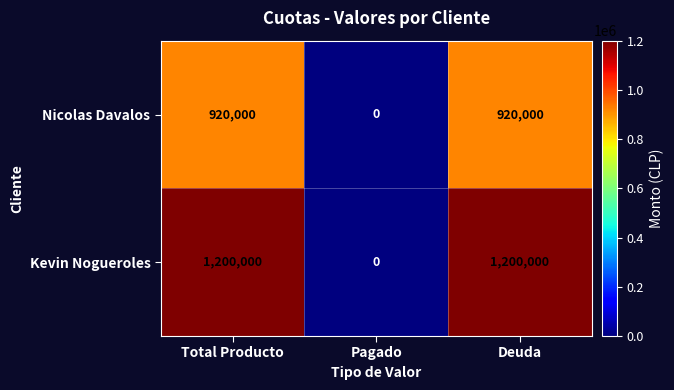

Read the Nicolas Davalos value at Deuda, to the nearest 100.

920000